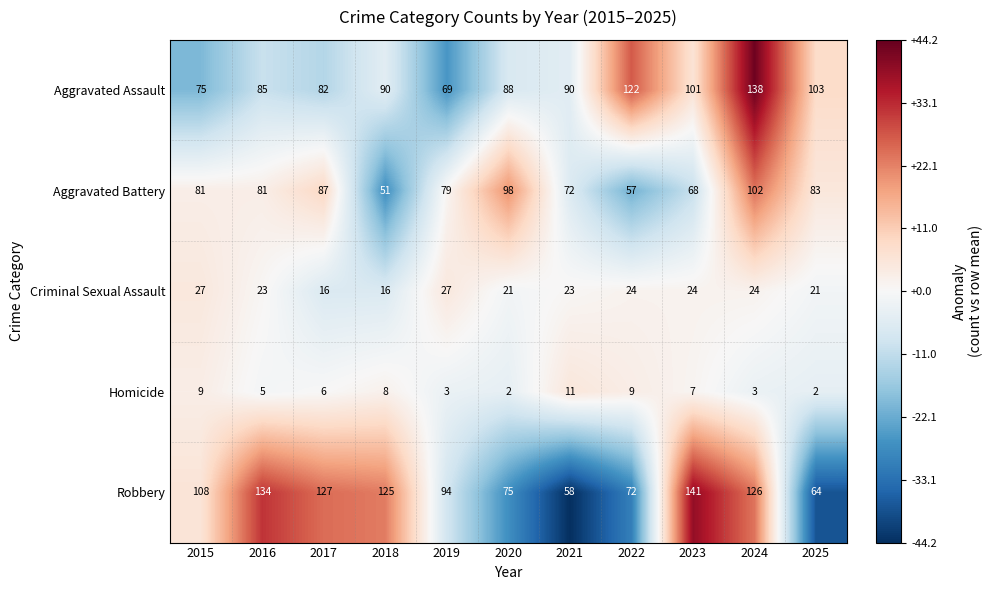

Rank the series by their maximum value, from highest to lowest.

Robbery, Aggravated Assault, Aggravated Battery, Criminal Sexual Assault, Homicide